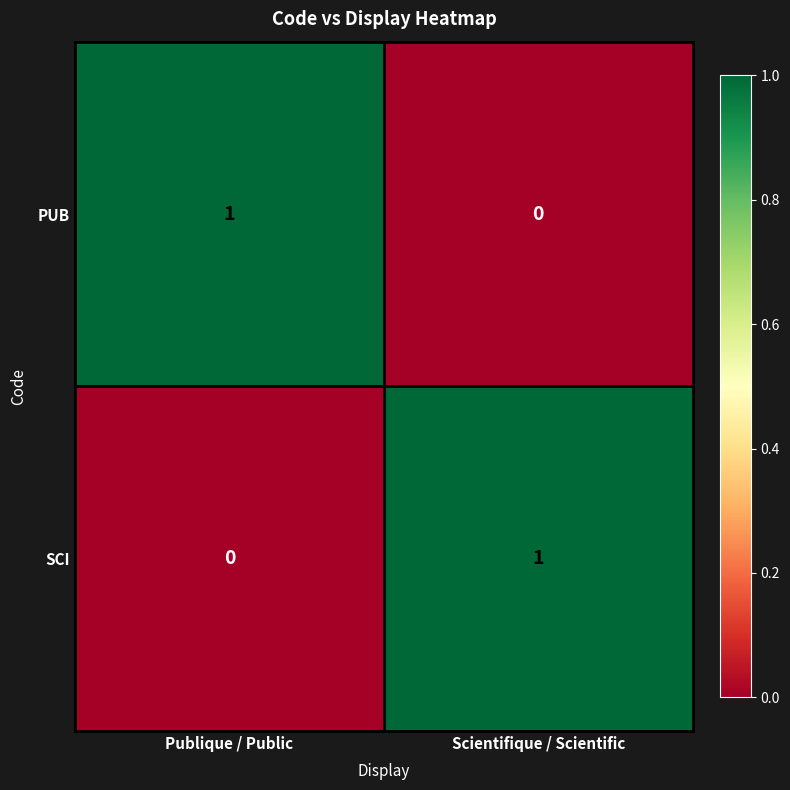

Where is SCI nearest to the value 0?

Publique / Public